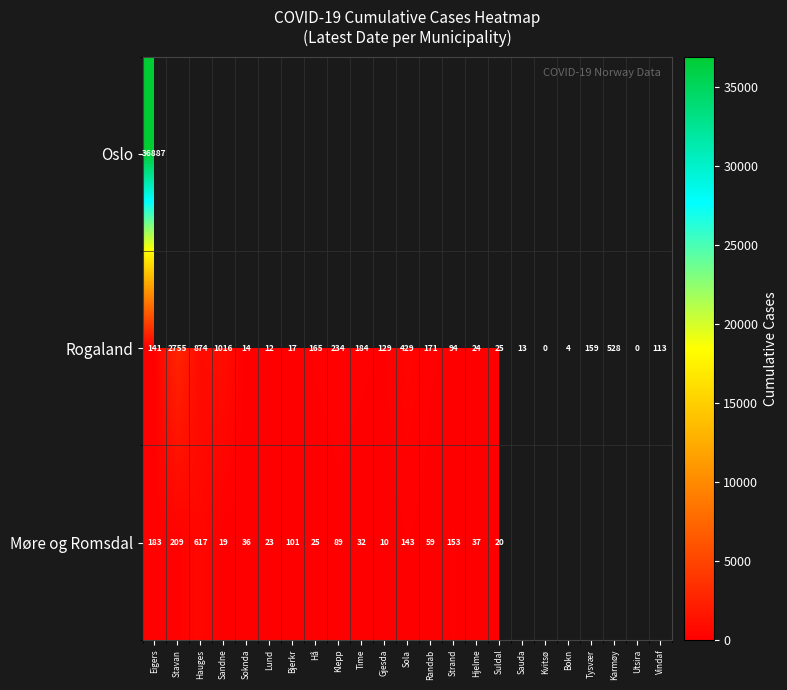

What is the sum of the Møre og Romsdal values at Hauges and Sandne?

636